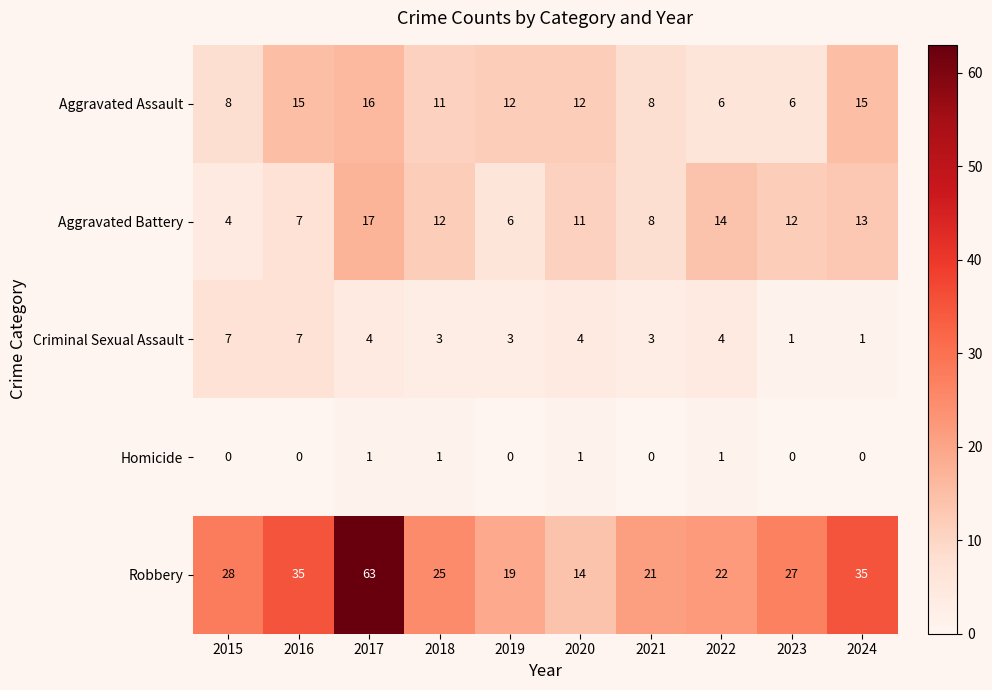

What is the sum of all Homicide values?

4